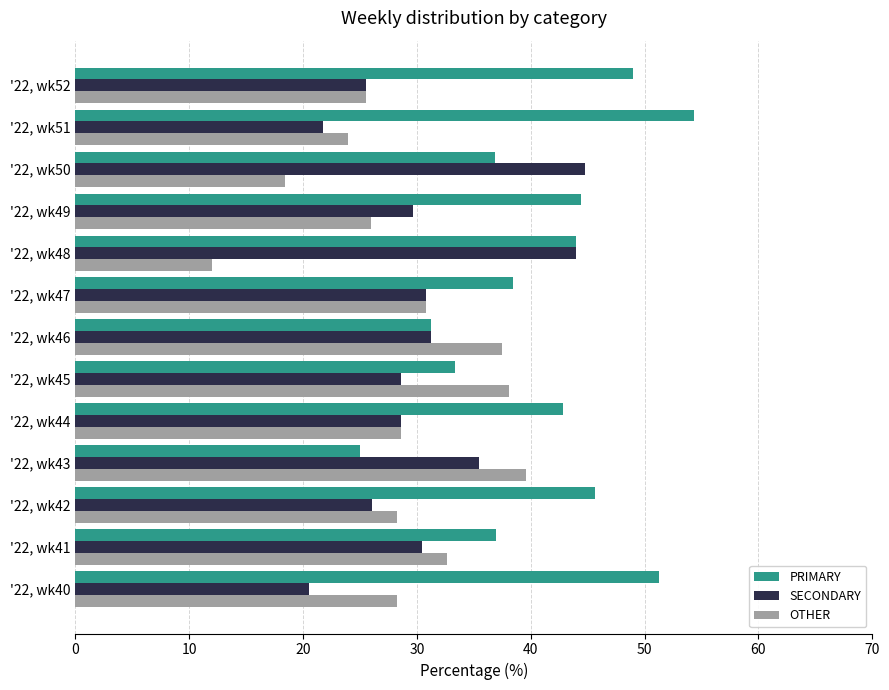

How many categories are shown in the chart?

13